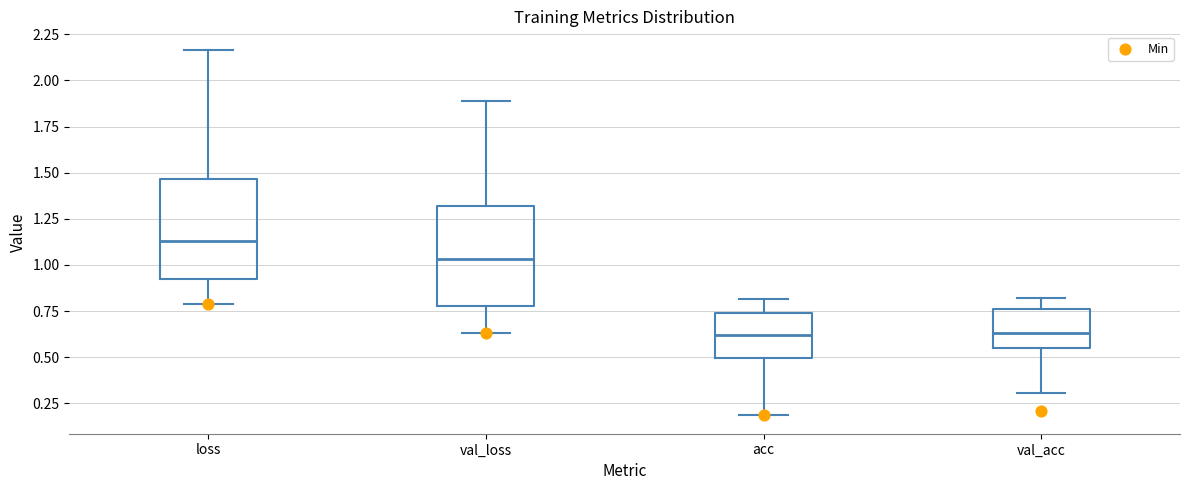

Which box's median line is the highest?

loss